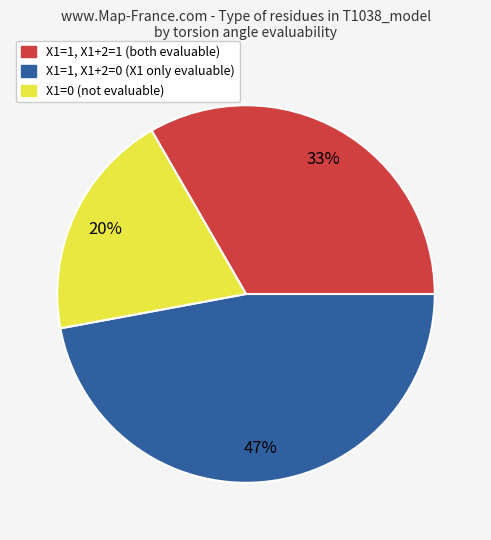

Is there any slice that represents more than half of the pie?

No